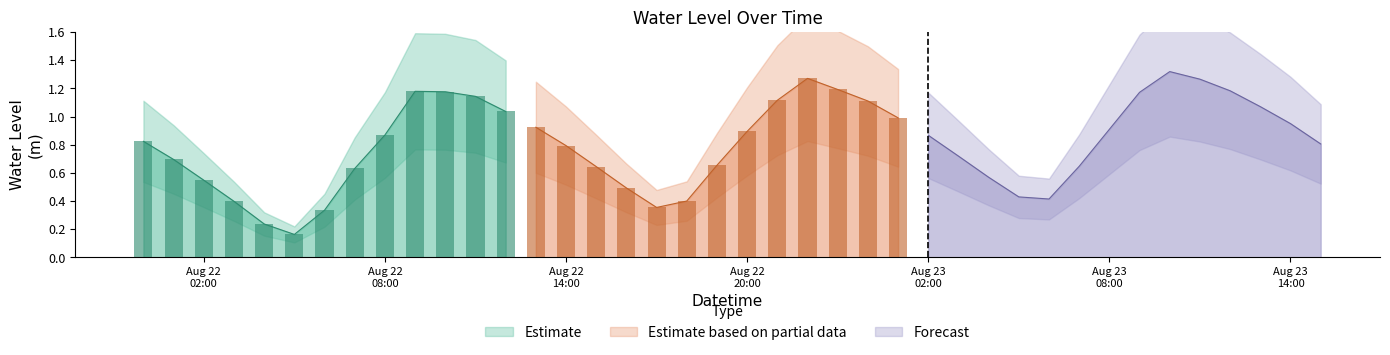

Is it true that the value at 2024-08-22 06:00:00 is 0.3?

True